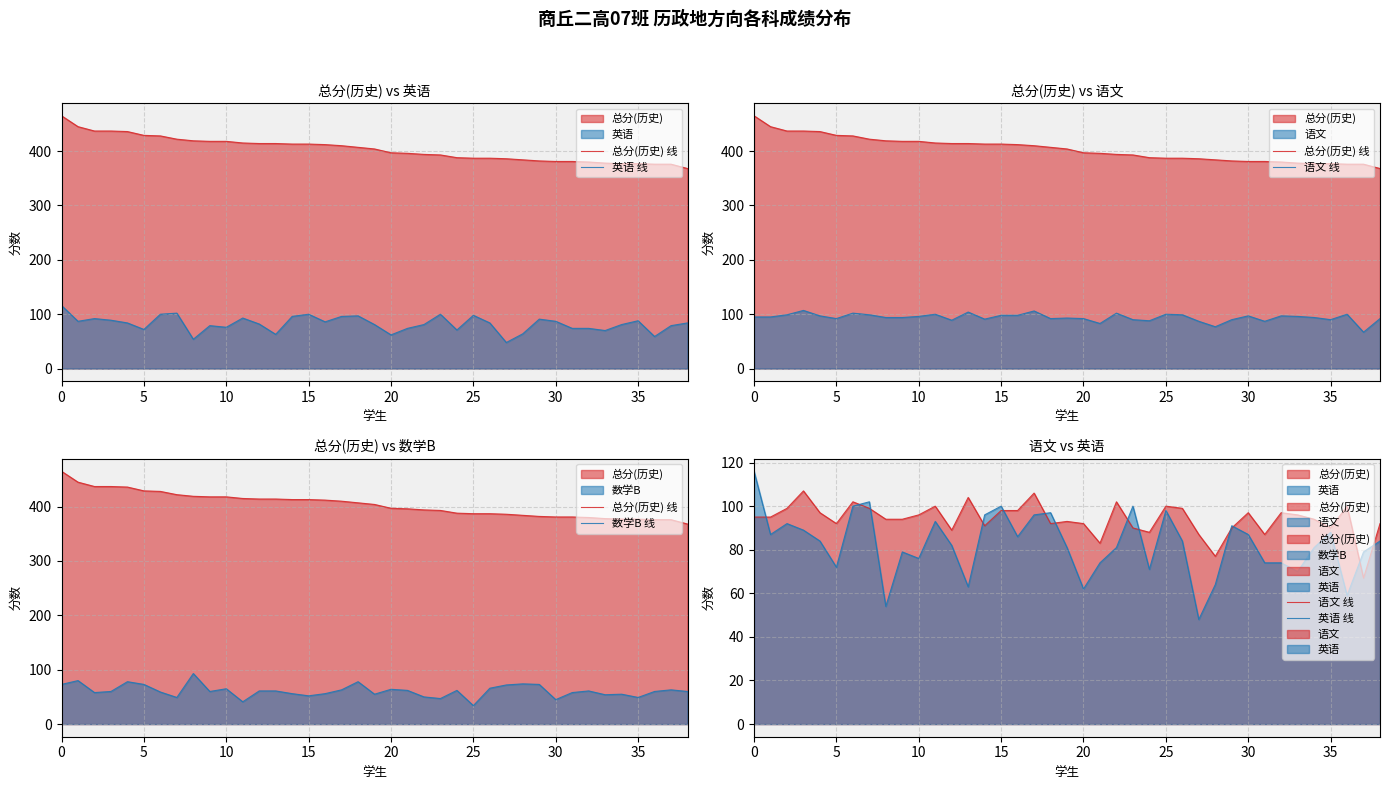

How many interior local peaks does the 语文 线 series have?

11